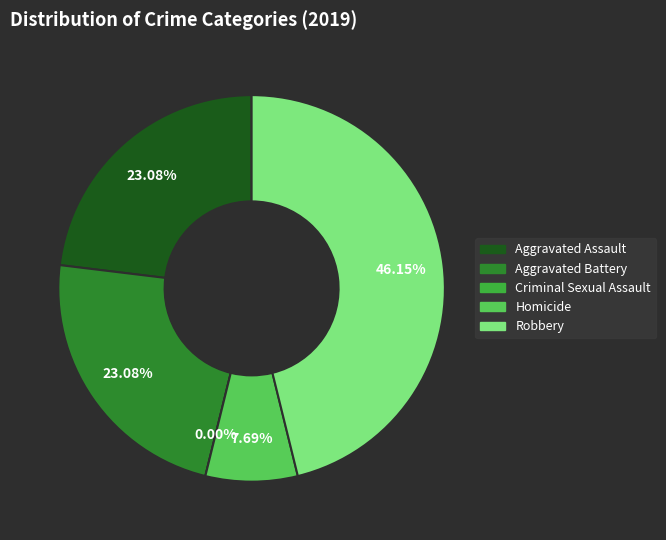

Is there any slice that represents more than half of the pie?

No